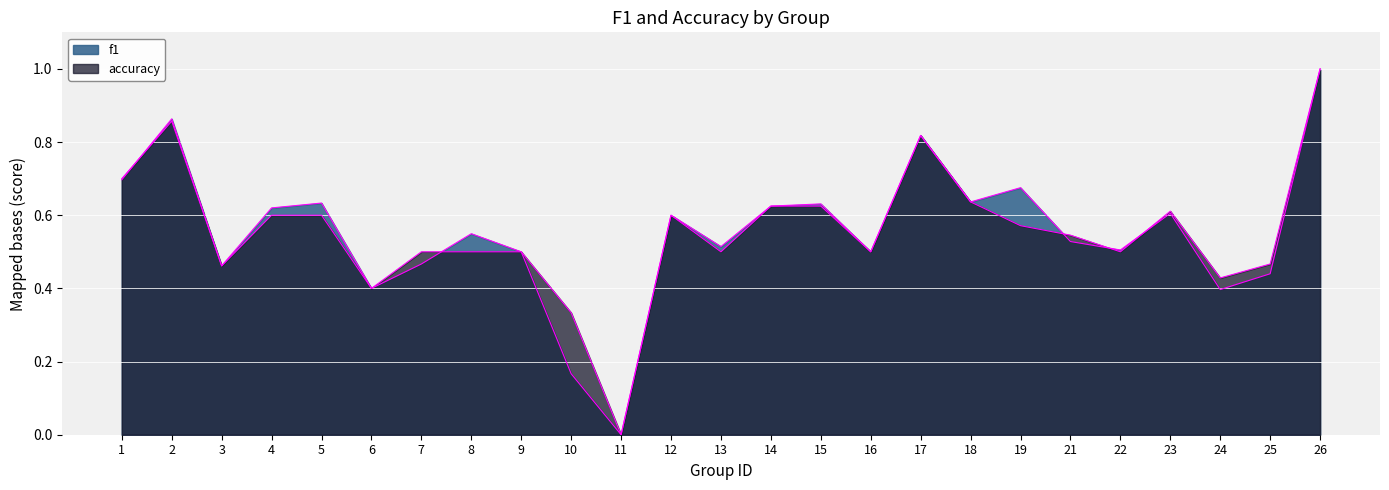

How many data points in accuracy are above 0?

24